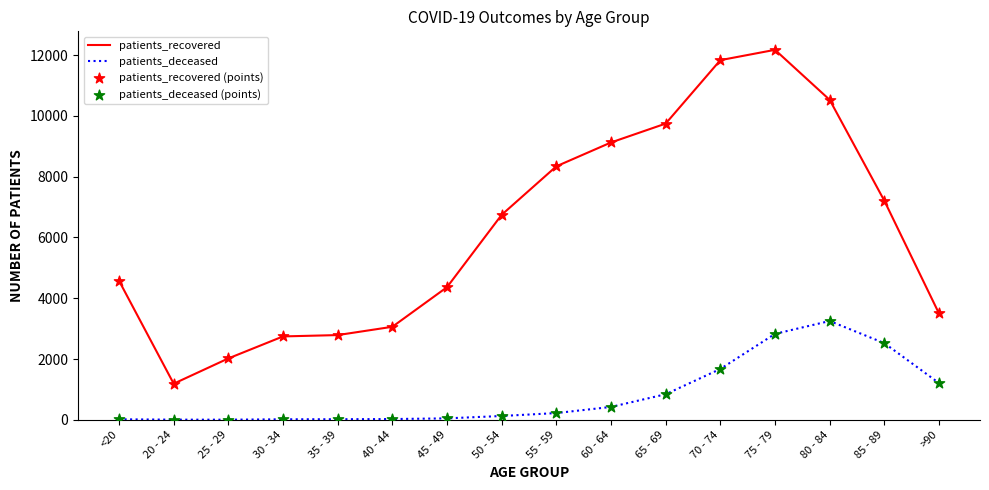

Which series has the widest spread of values?

patients_recovered